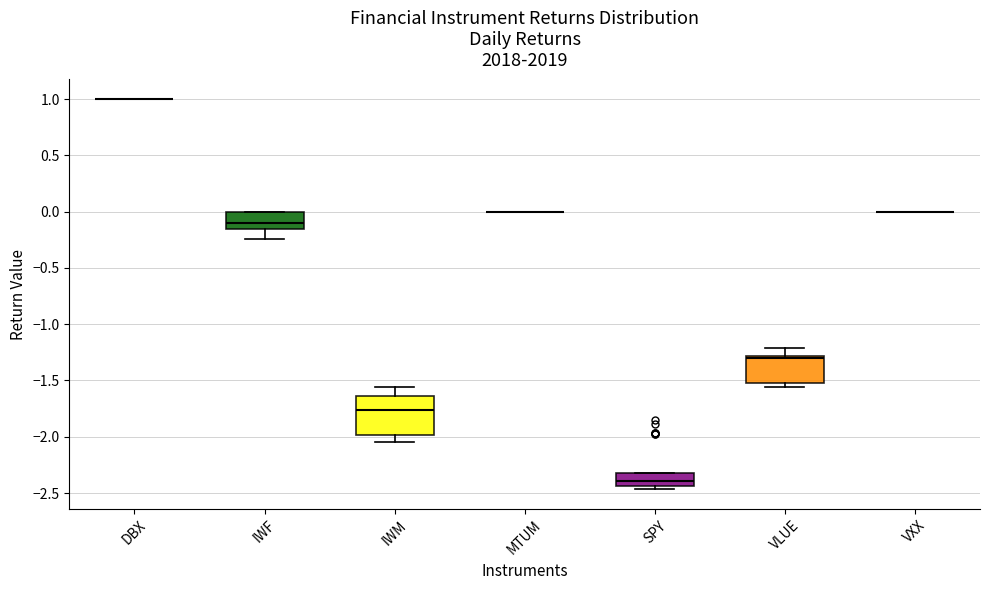

Reading left to right, read every box against the y-axis: the position of its median line, the range the box covers, and the ends of its whiskers. The values are not printed on the chart, so give them approximately, as read against the axis.

DBX: box collapsed to a line at 1.00, whiskers 1.00 to 1.00
IWF: median -0.10, box -0.15 to 0.00, whiskers -0.25 to 0.00
IWM: median -1.75, box -2.00 to -1.65, whiskers -2.05 to -1.55
MTUM: box collapsed to a line at 0.00, whiskers 0.00 to 0.00
SPY: median -2.40, box -2.45 to -2.35, whiskers -2.45 (just below the box's lower edge) to -2.30
VLUE: median -1.30 (just below the box's upper edge), box -1.50 to -1.30, whiskers -1.55 to -1.20
VXX: box collapsed to a line at 0.00, whiskers 0.00 to 0.00